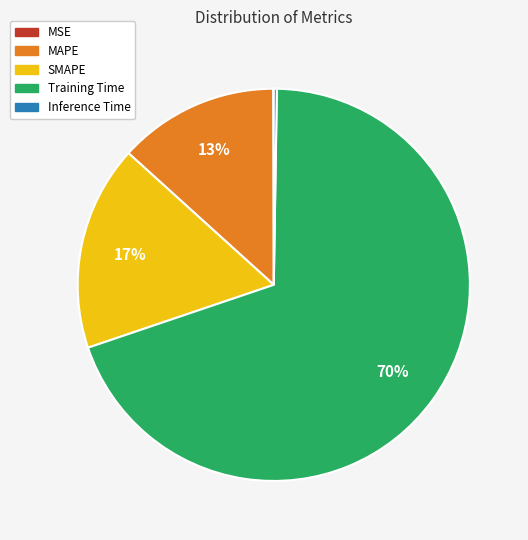

To the nearest percent, what is the average slice percentage?

20%